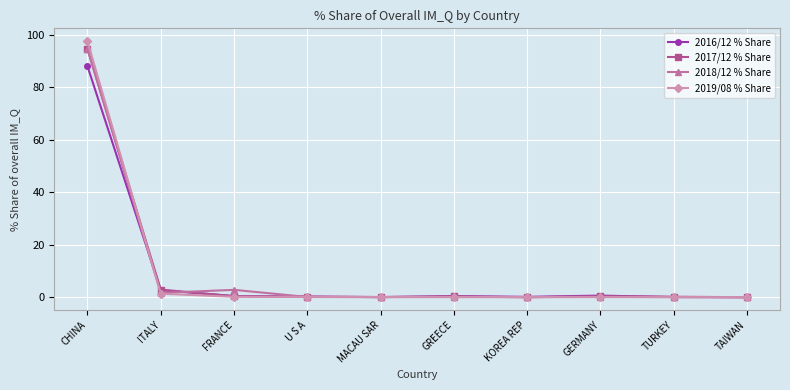

Which series has the widest spread of values?

2019/08 % Share